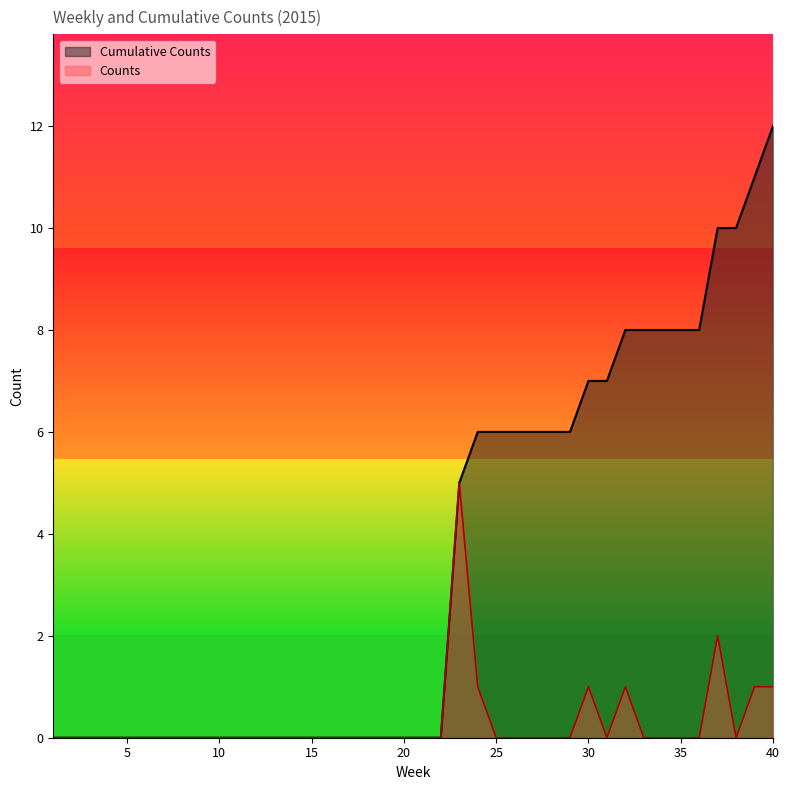

Reading left to right, extract all data points from this chart.

Counts: 0	0	0	0	0	0	0	0	0	0	0	0	0	0	0	0	0	0	0	0	0	0	5	1	0	0	0	0	0	1	0	1	0	0	0	0	2	0	1	1
Cumulative Counts: 0	0	0	0	0	0	0	0	0	0	0	0	0	0	0	0	0	0	0	0	0	0	5	6	6	6	6	6	6	7	7	8	8	8	8	8	10	10	11	12